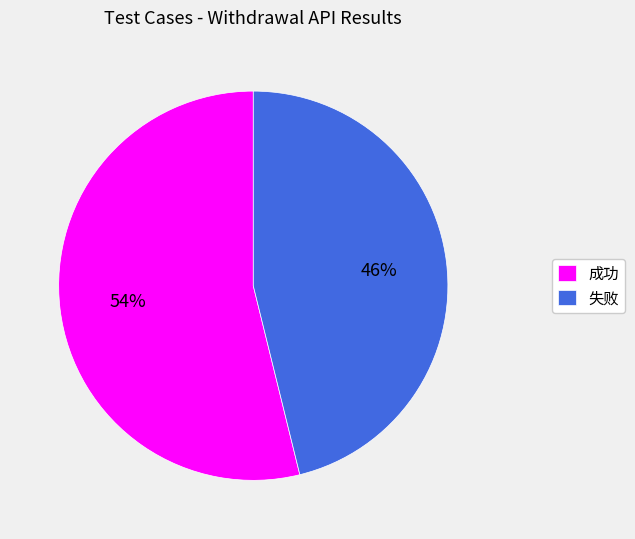

To the nearest percent, what is the difference between the largest and smallest slice percentages?

8%